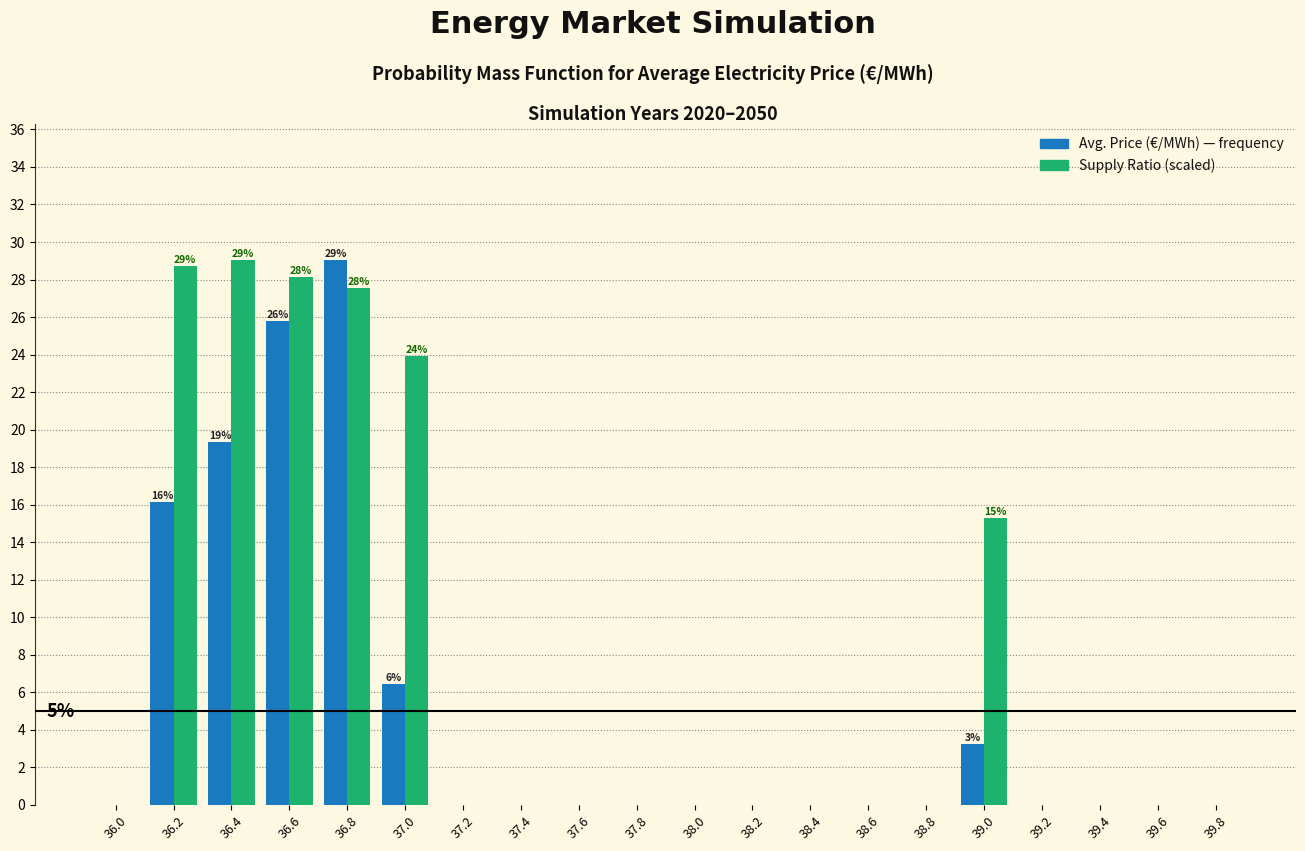

What is the total value across all series at 39.0?

18.5